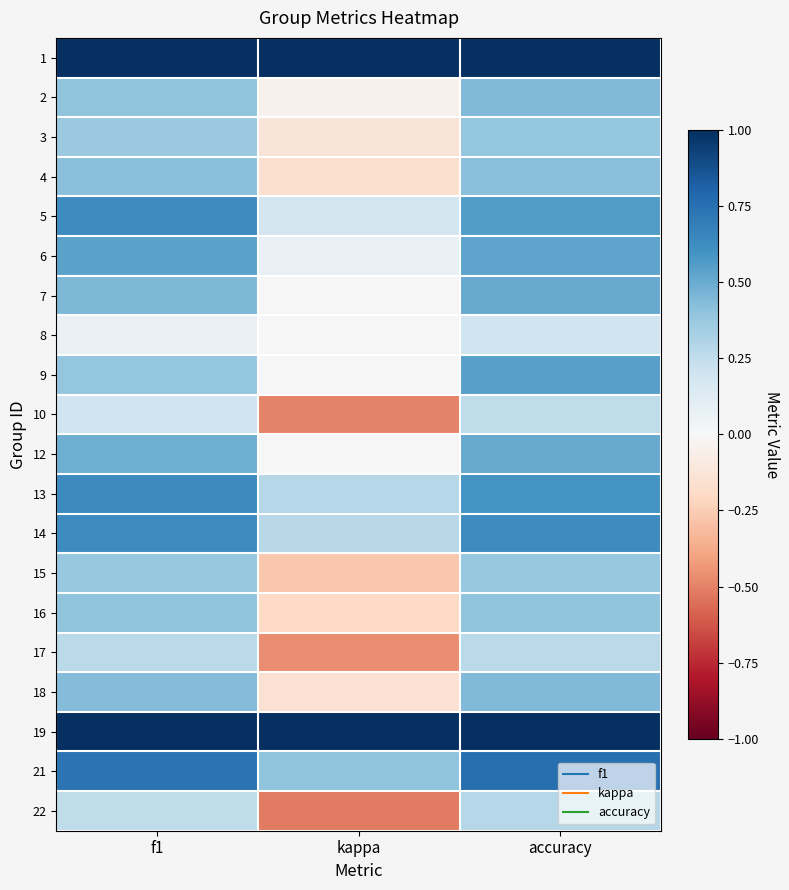

At how many categories does at least one series exceed 0?

3